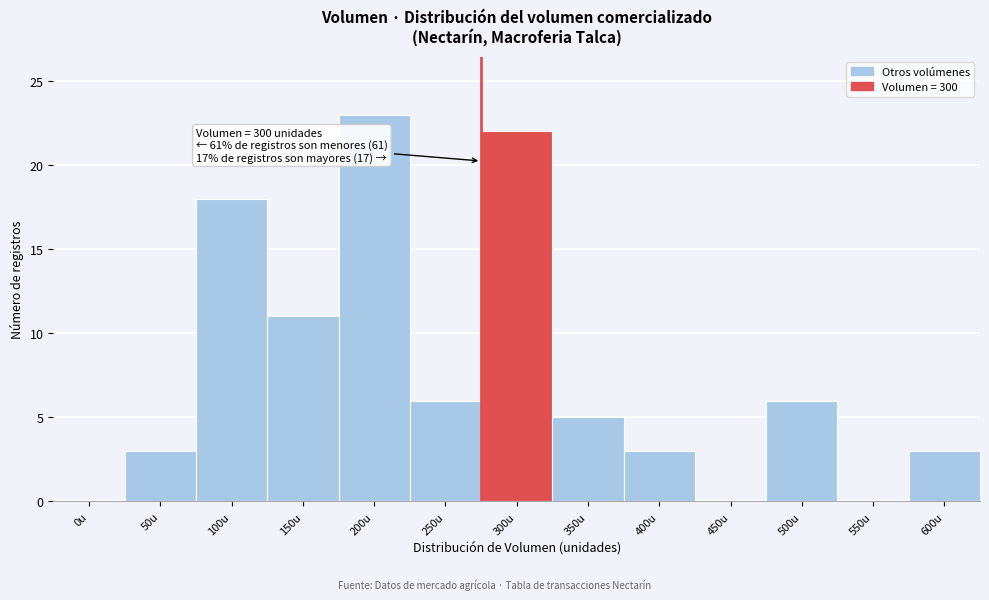

Reading left to right, what are all the values shown in this chart?

0u=0	50u=3	100u=18	150u=11	200u=23	250u=6	300u=22	350u=5	400u=3	450u=0	500u=6	550u=0	600u=3